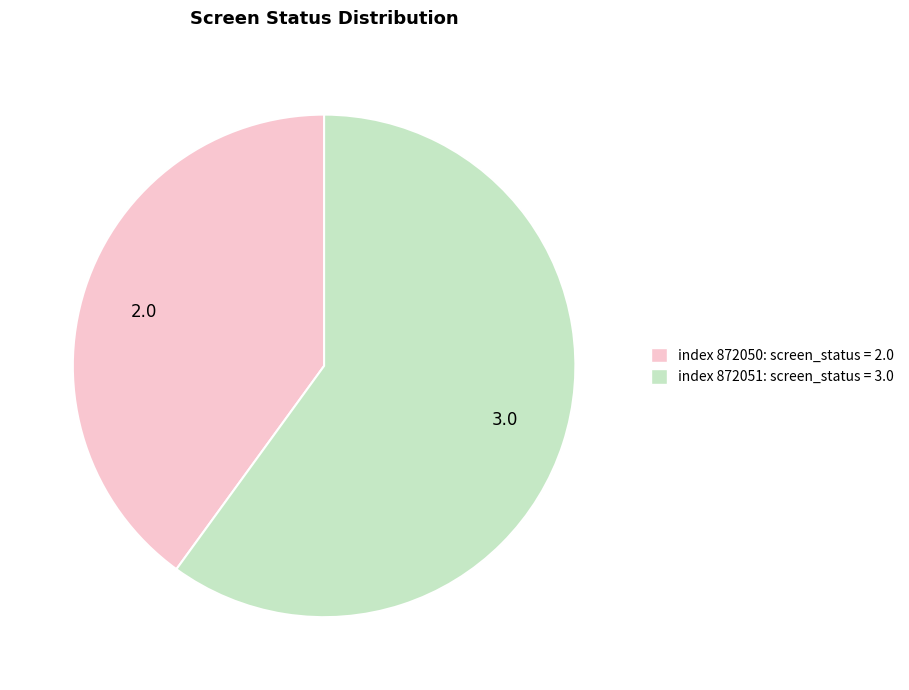

What is the ratio of the value at 3.0 to the value at 2.0?

1.5